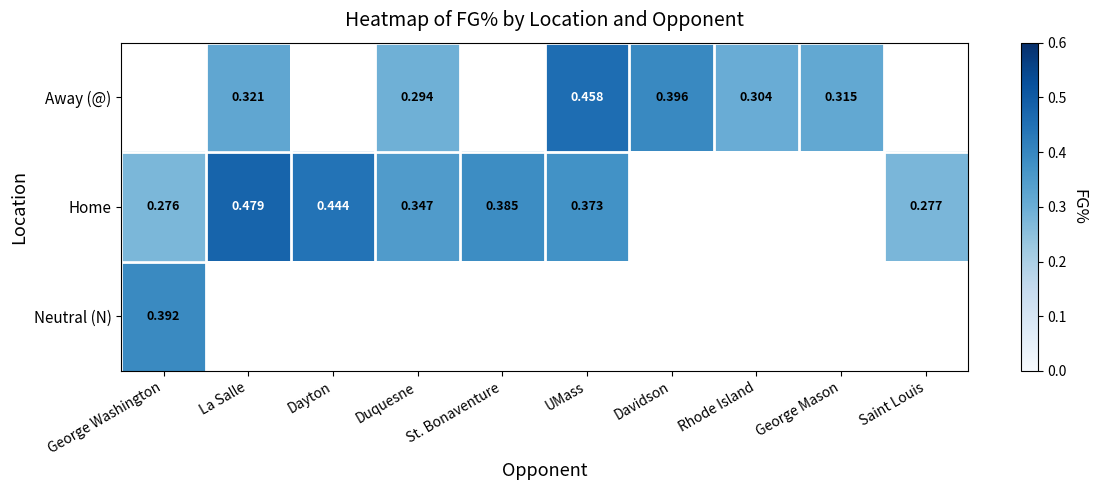

What is the spread (max minus min) of values at La Salle?

0.2